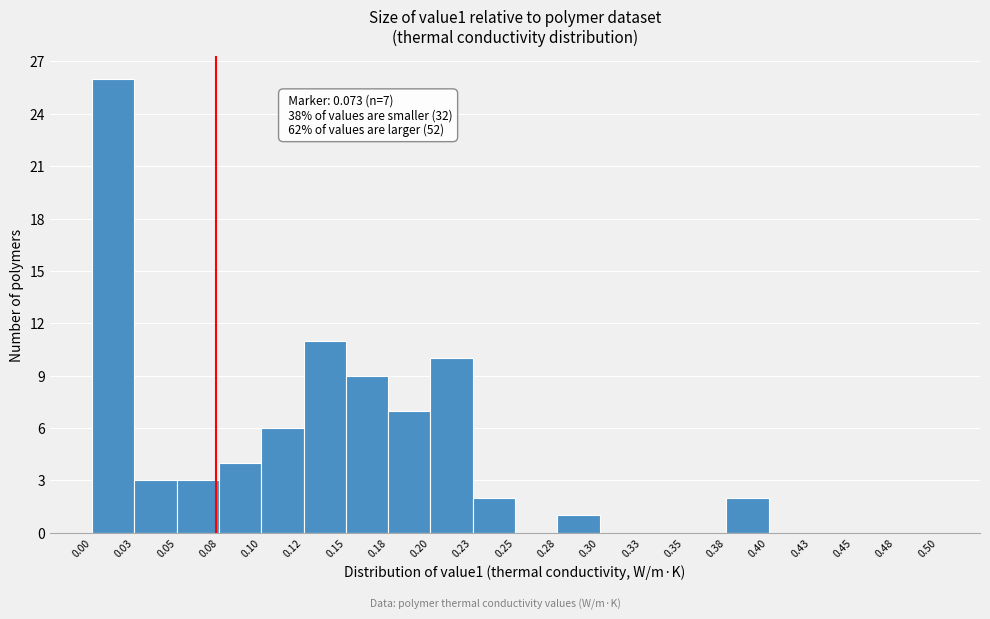

Which range on the x-axis has the tallest bar?

0.00 to 0.03